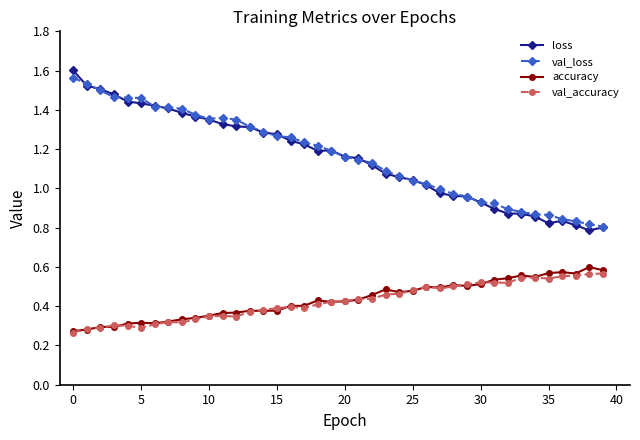

True or false: accuracy and loss intersect in this chart.

False